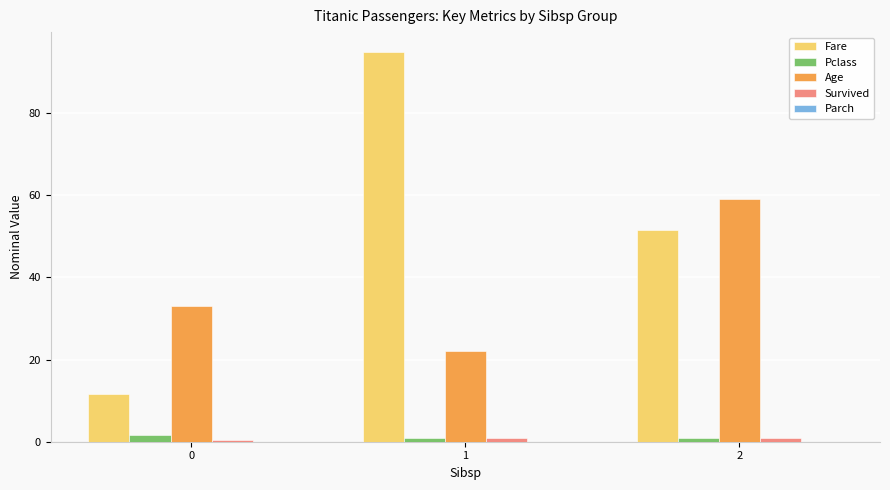

How many values in the Age series are below 33?

1